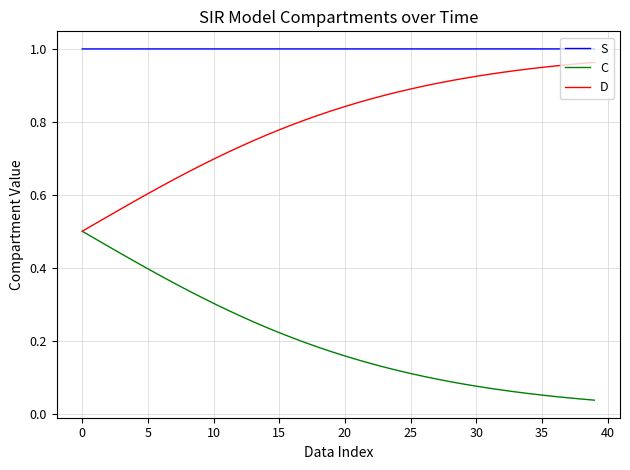

True or false: D and S intersect in this chart.

False